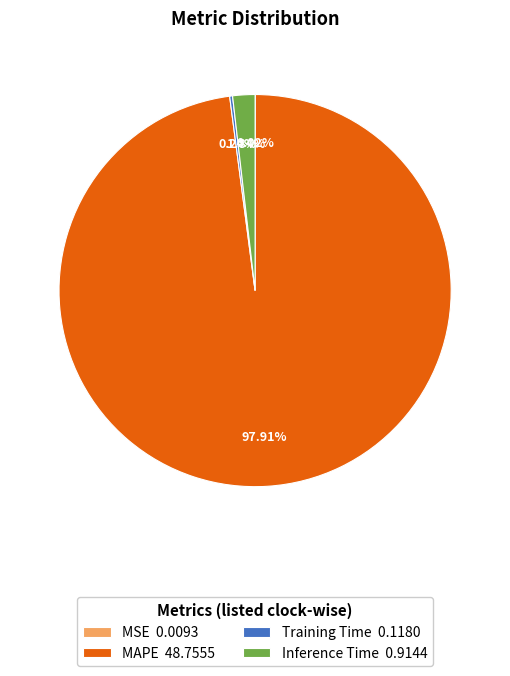

Between MAPE and Inference Time, which is larger?

MAPE